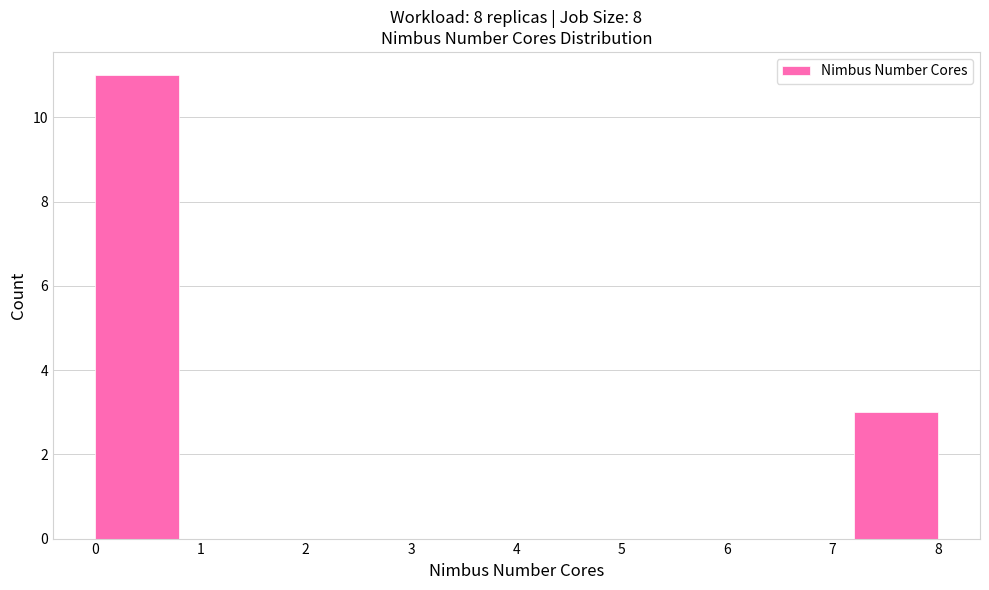

Reading left to right, transcribe this chart: for each bar, give the range it covers on the x-axis and its height. The values are not printed on the chart, so give them approximately, as read against the axis.

0.0 to 0.8: 11
0.8 to 1.6: 0
1.6 to 2.4: 0
2.4 to 3.2: 0
3.2 to 4.0: 0
4.0 to 4.8: 0
4.8 to 5.6: 0
5.6 to 6.4: 0
6.4 to 7.2: 0
7.2 to 8.0: 3